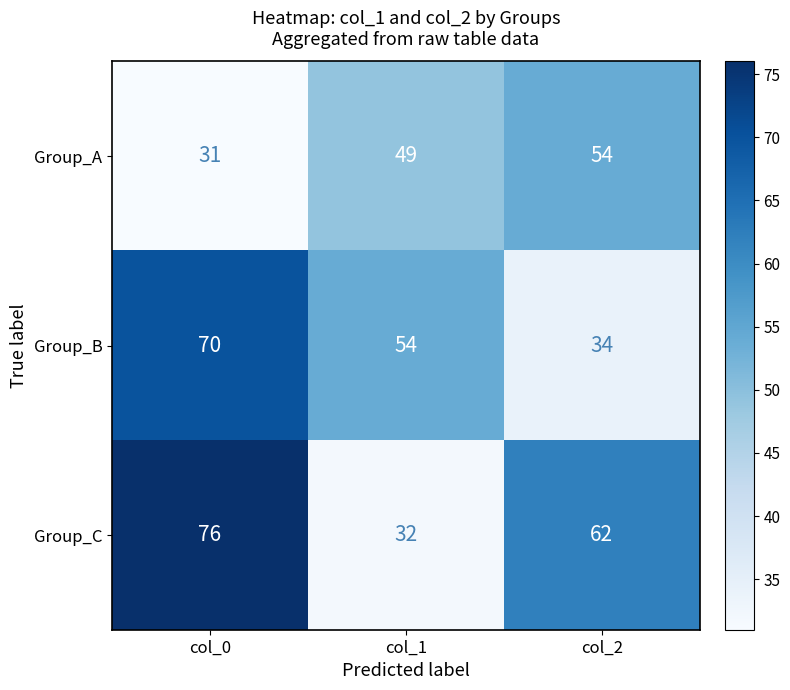

Which category has the highest value across all series?

col_0